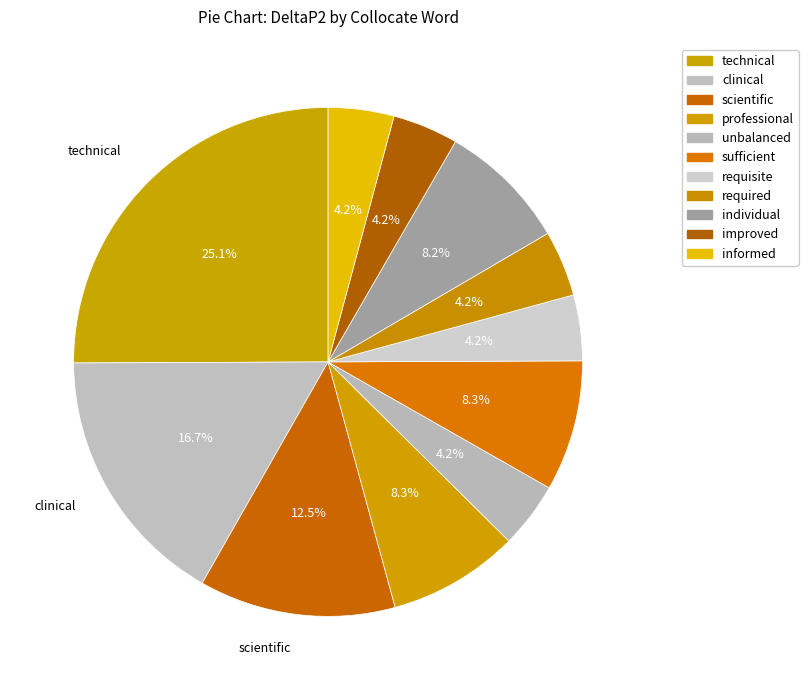

How many slices are in this pie chart?

11